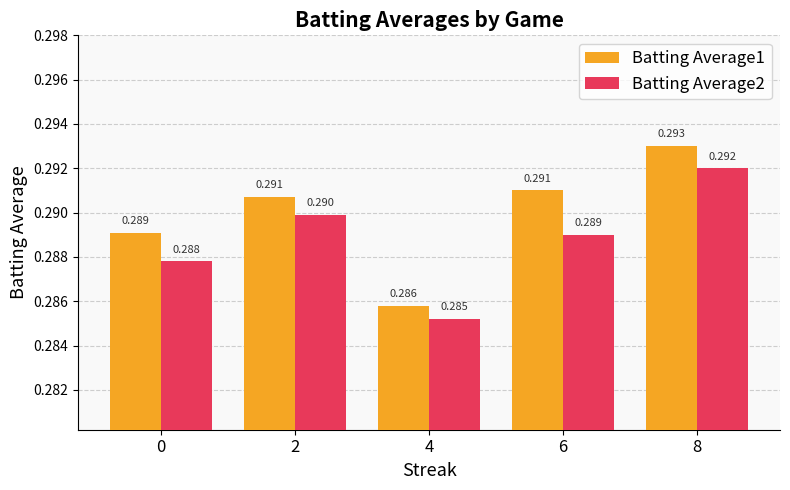

Is the value of Batting Average1 at 8 greater than the value of Batting Average2 at 8?

Yes